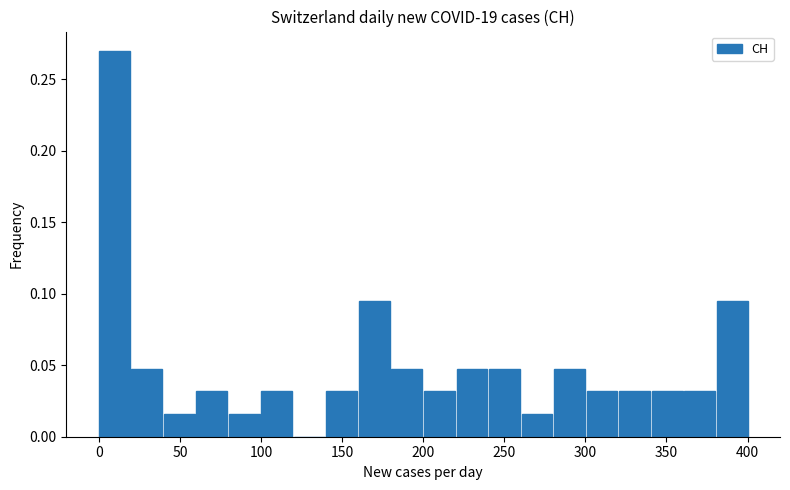

Reading left to right, transcribe this chart: for each bar, give the range it covers on the x-axis and its height. Neither the bar edges nor the heights are printed on the chart, so give them approximately, as read against the axes.

0 to 20: 0.270
20 to 40: 0.050
40 to 60: 0.015
60 to 80: 0.030
80 to 100: 0.015
100 to 120: 0.030
120 to 140: 0
140 to 160: 0.030
160 to 180: 0.095
180 to 200: 0.050
200 to 220: 0.030
220 to 240: 0.050
240 to 260: 0.050
260 to 280: 0.015
280 to 300: 0.050
300 to 320: 0.030
320 to 340: 0.030
340 to 360: 0.030
360 to 380: 0.030
380 to 400: 0.095